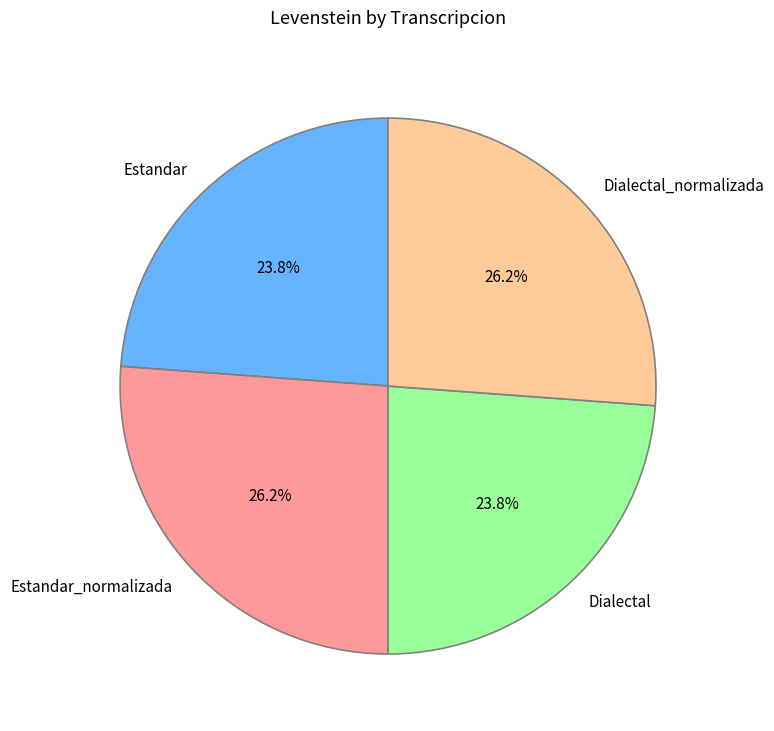

Which has a higher value, Estandar or Estandar_normalizada?

Estandar_normalizada